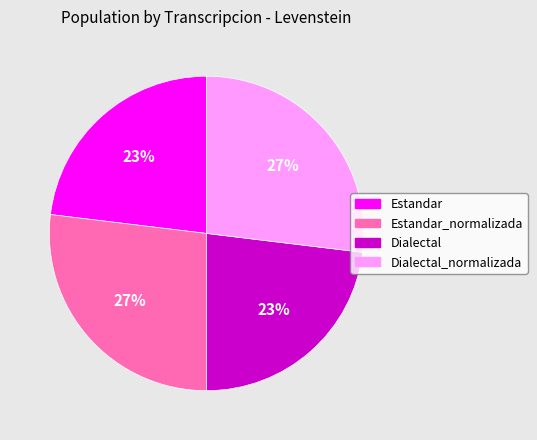

Is there a majority slice in this chart?

No